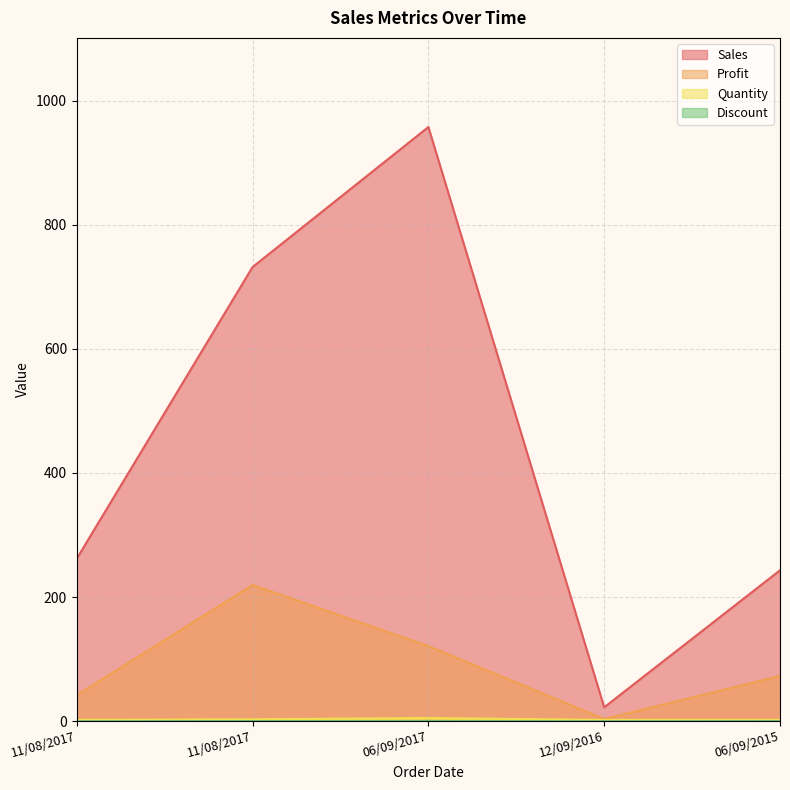

Reading right to left, list all the values displayed in this chart.

Sales: 06/09/2015=243.2	12/09/2016=22.4	06/09/2017=957.6	11/08/2017=731.9	11/08/2017=262.0
Profit: 06/09/2015=73.0	12/09/2016=3.6	06/09/2017=121.0	11/08/2017=219.6	11/08/2017=41.9
Quantity: 06/09/2015=2.0	12/09/2016=2.0	06/09/2017=5.0	11/08/2017=3.0	11/08/2017=2.0
Discount: 06/09/2015=0.2	12/09/2016=0.0	06/09/2017=0.2	11/08/2017=0.2	11/08/2017=0.0